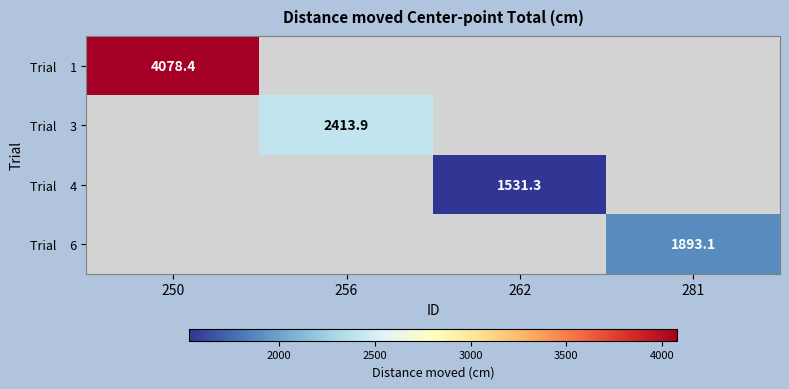

At which category does the chart reach its minimum across all series?

262